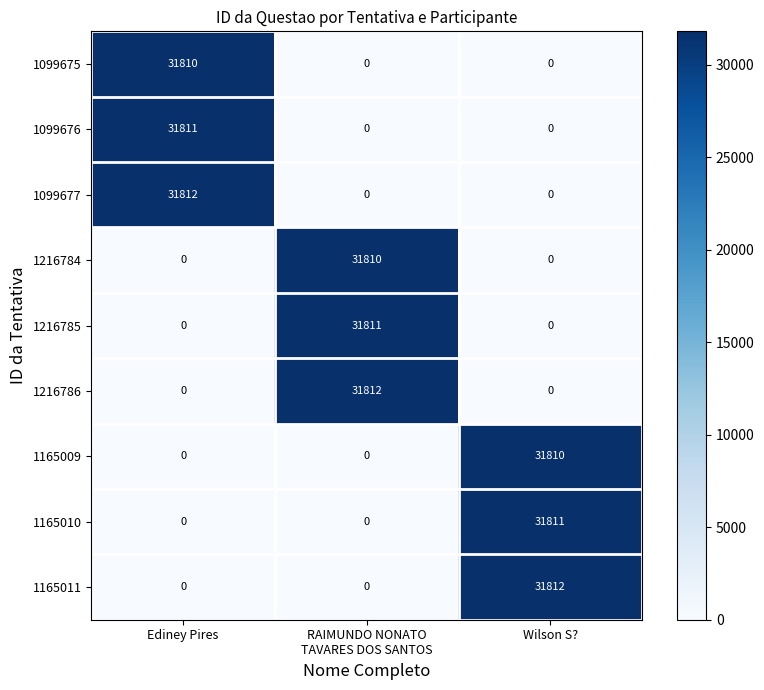

Reading right to left, list all the values displayed in this chart.

1099675: 0	0	31810
1099676: 0	0	31811
1099677: 0	0	31812
1216784: 0	31810	0
1216785: 0	31811	0
1216786: 0	31812	0
1165009: 31810	0	0
1165010: 31811	0	0
1165011: 31812	0	0